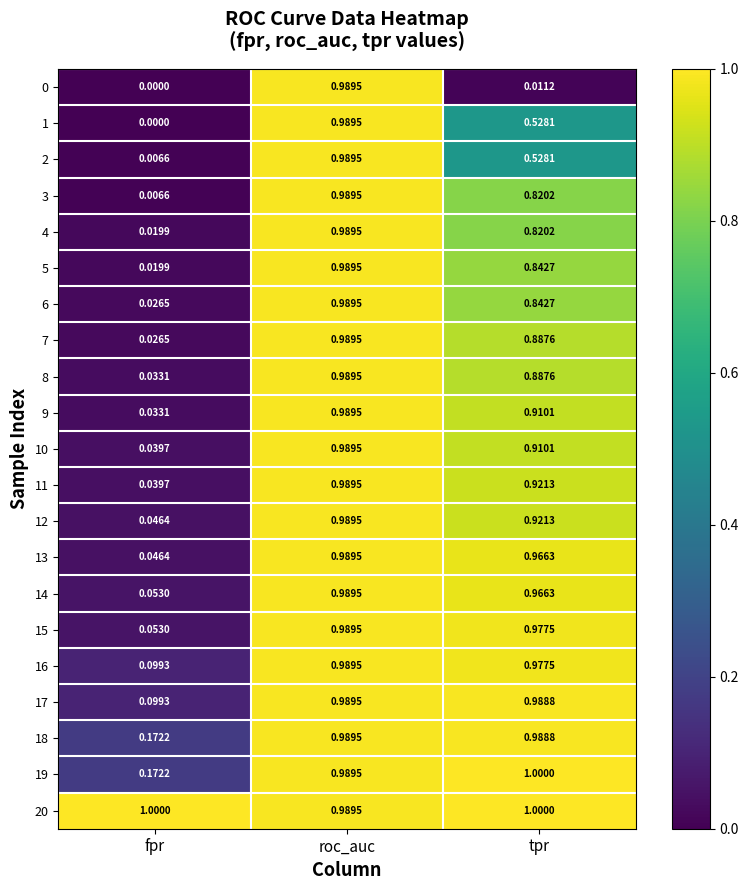

Which category has the lowest value in the 2 series?

fpr